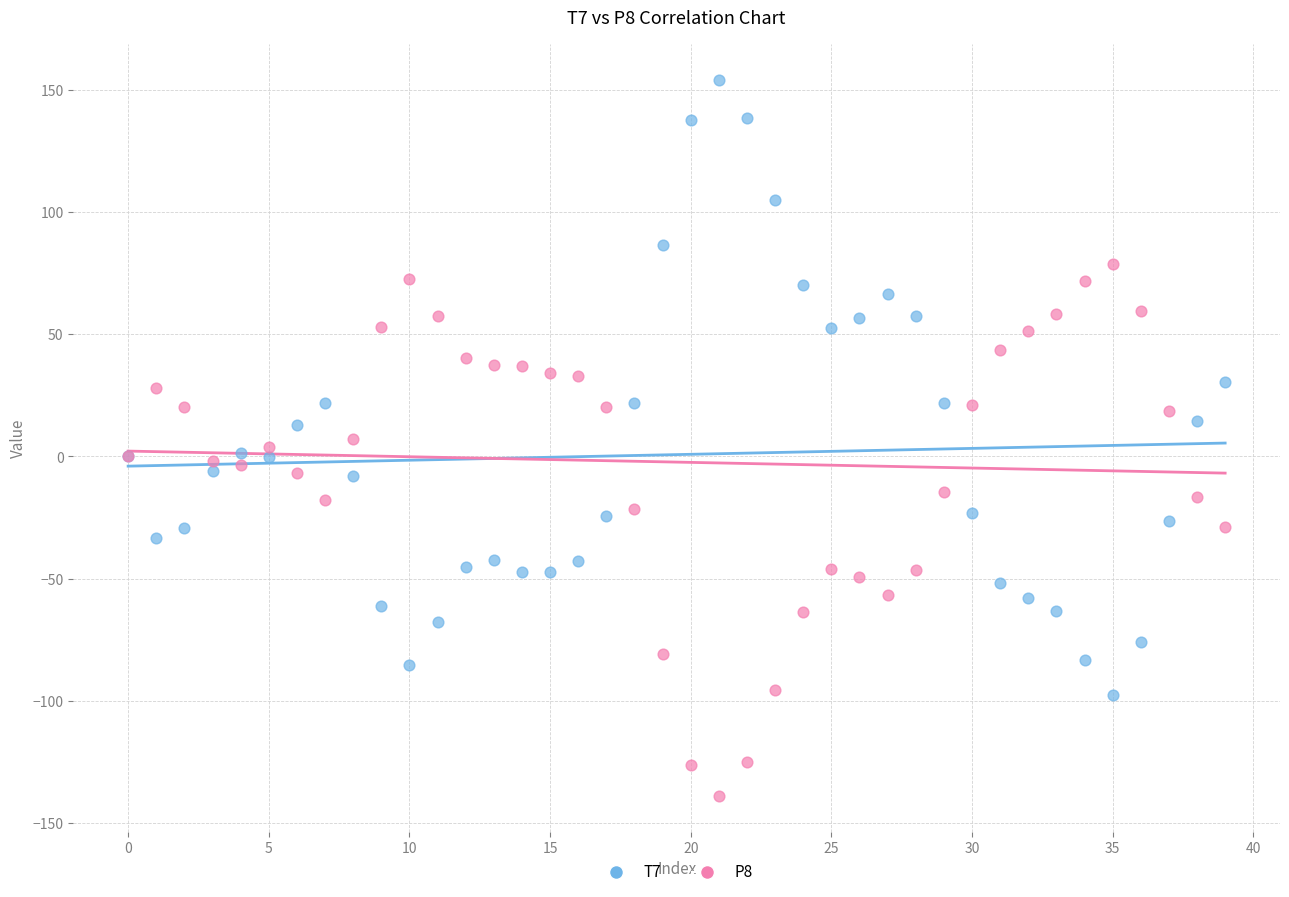

Which series has the widest spread of Y values?

T7